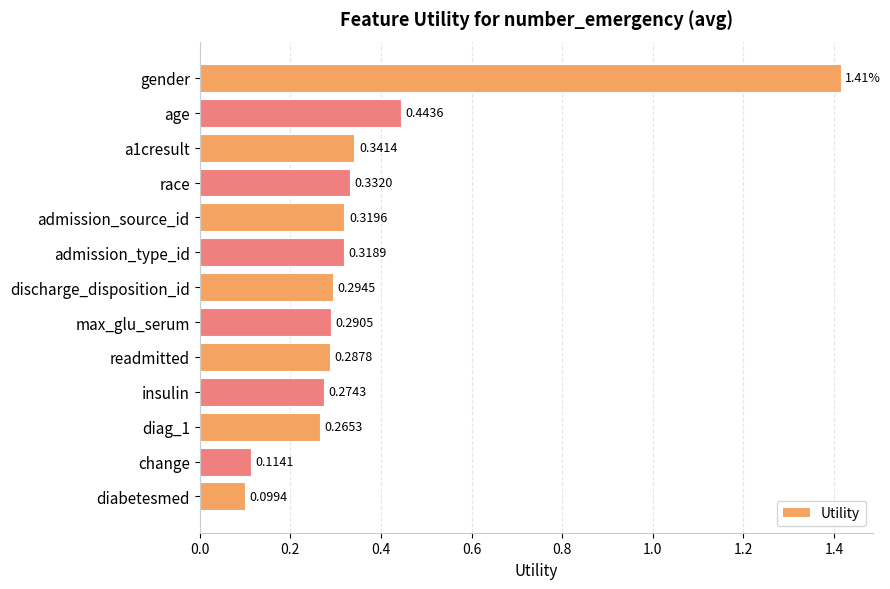

What is the label of the 9th bar from the top?

readmitted